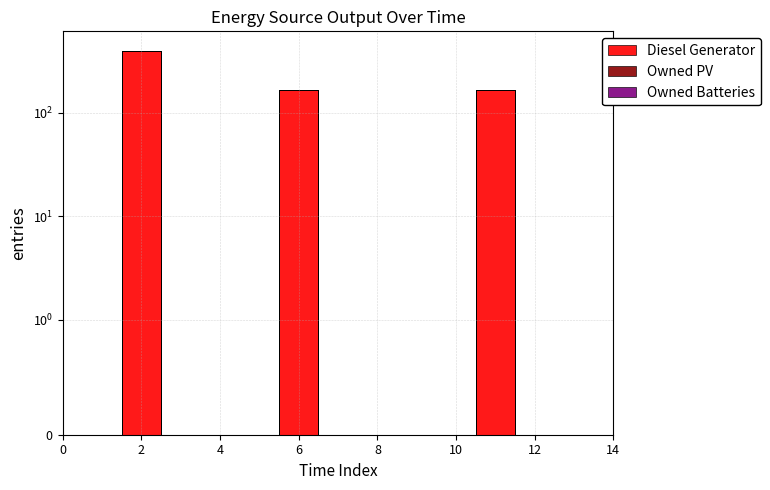

True or false: Owned PV has a value of 0 at 8.

True